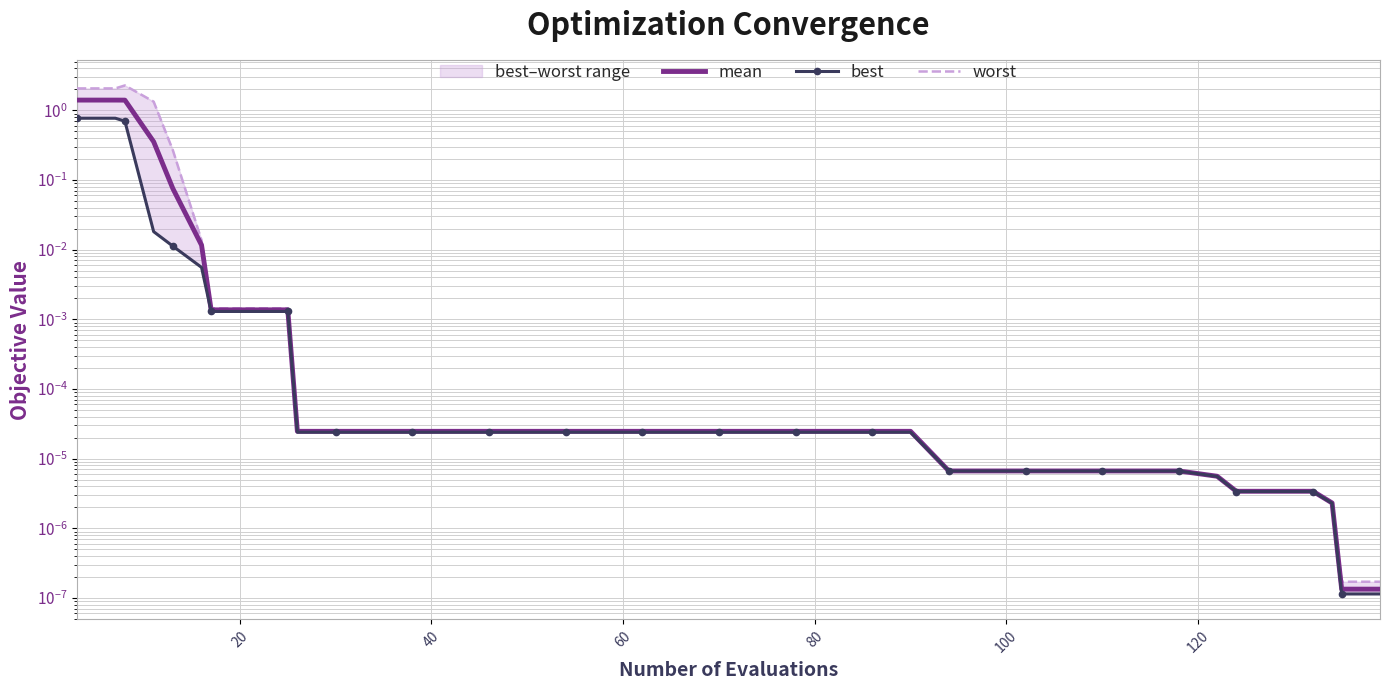

What is the greatest value displayed?

2.3